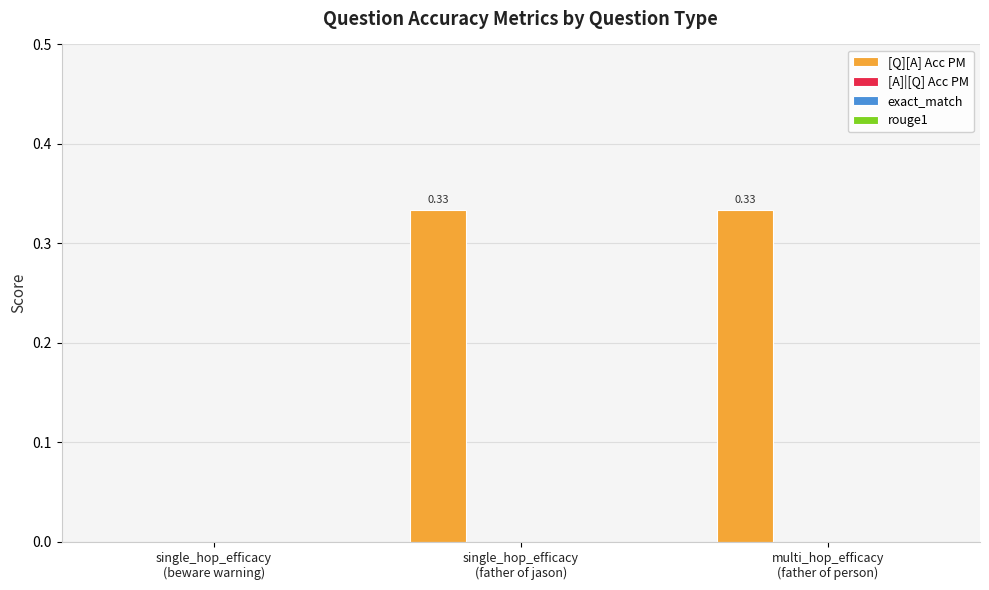

Are the bars grouped side by side (vs. stacked)?

No